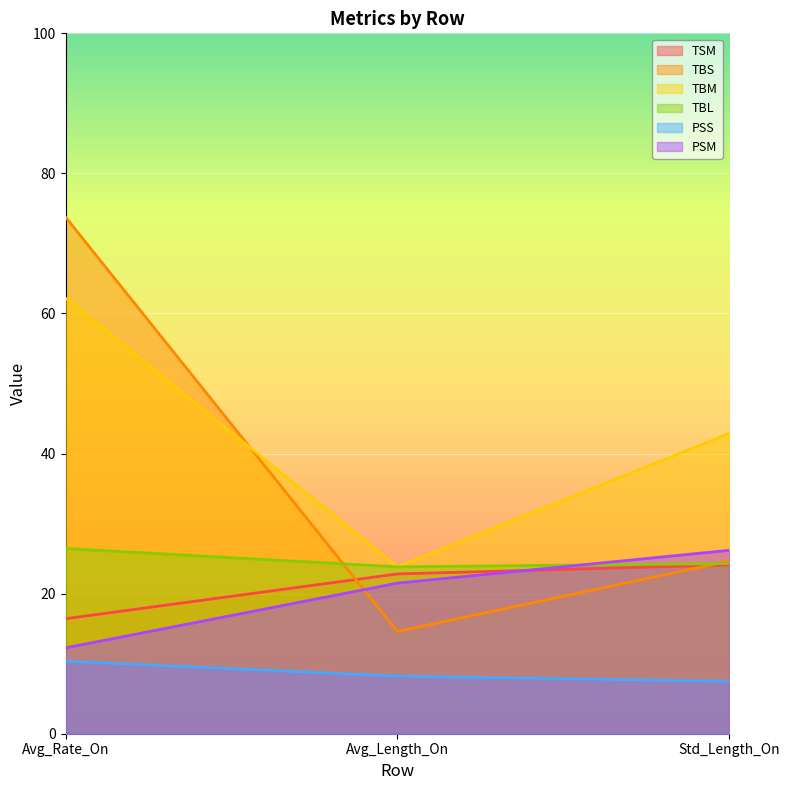

What position from the right is Avg_Length_On?

2